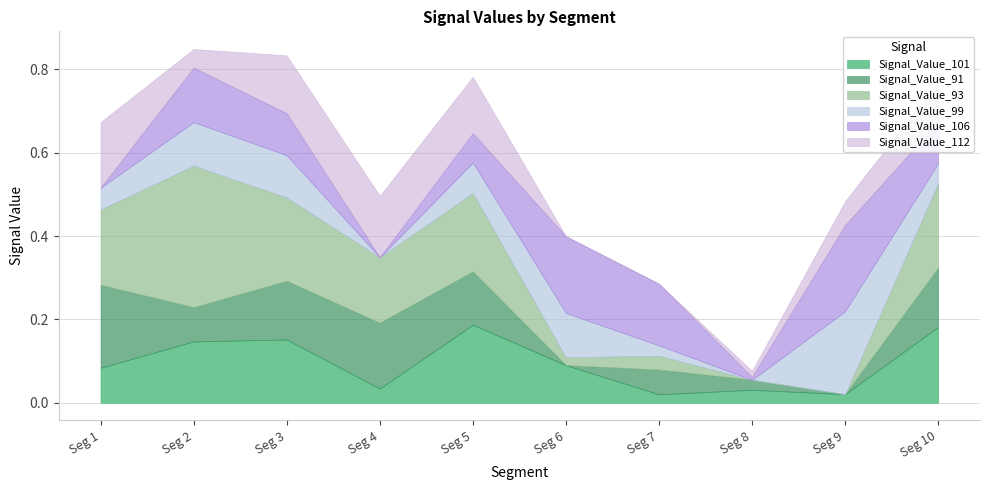

At which category is the sum across all series the highest?

signal segment 2